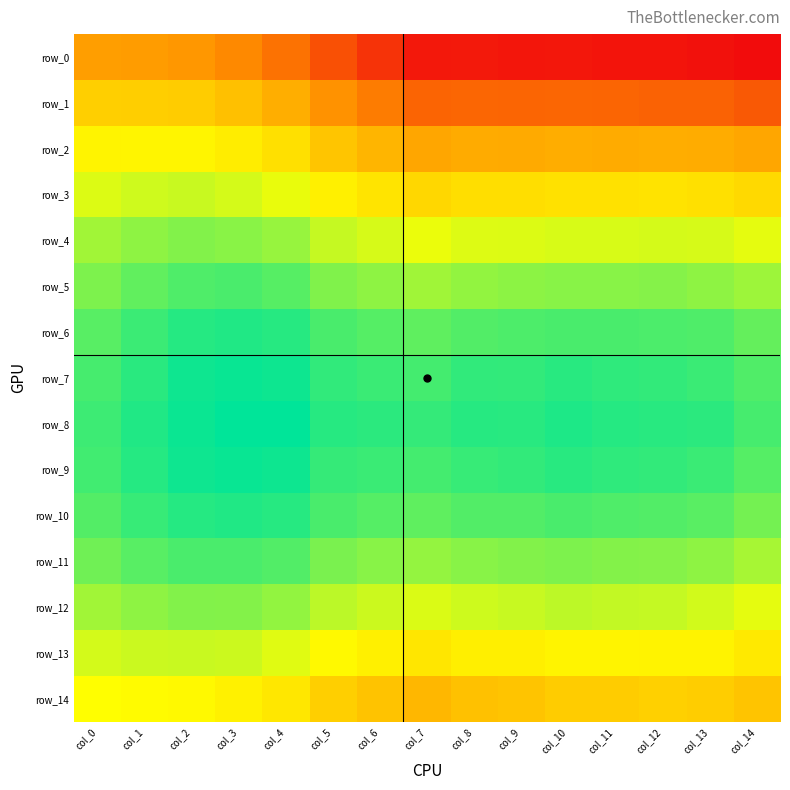

Is the value of row_14 at col_7 greater than the value of row_12 at col_13?

No